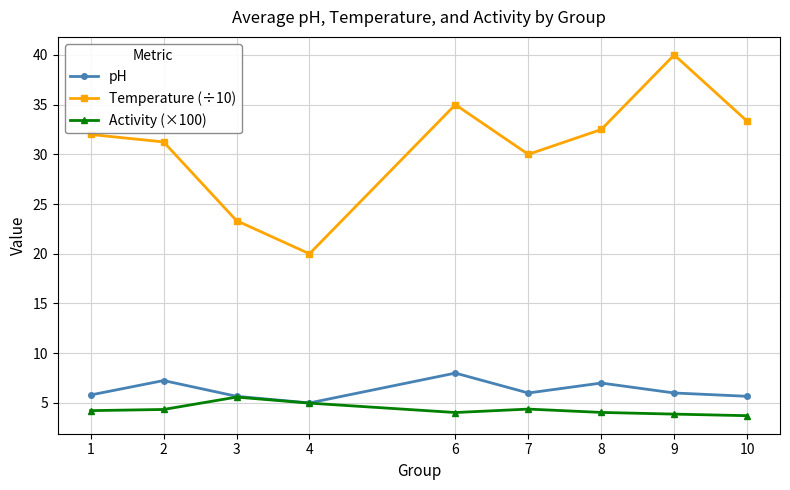

At how many categories does at least one series exceed 12?

9